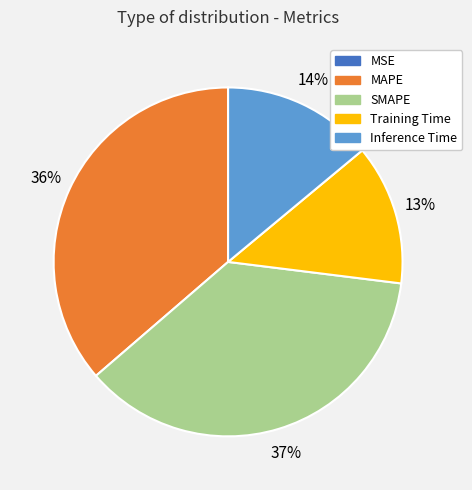

To the nearest percent, what portion does SMAPE represent?

37%